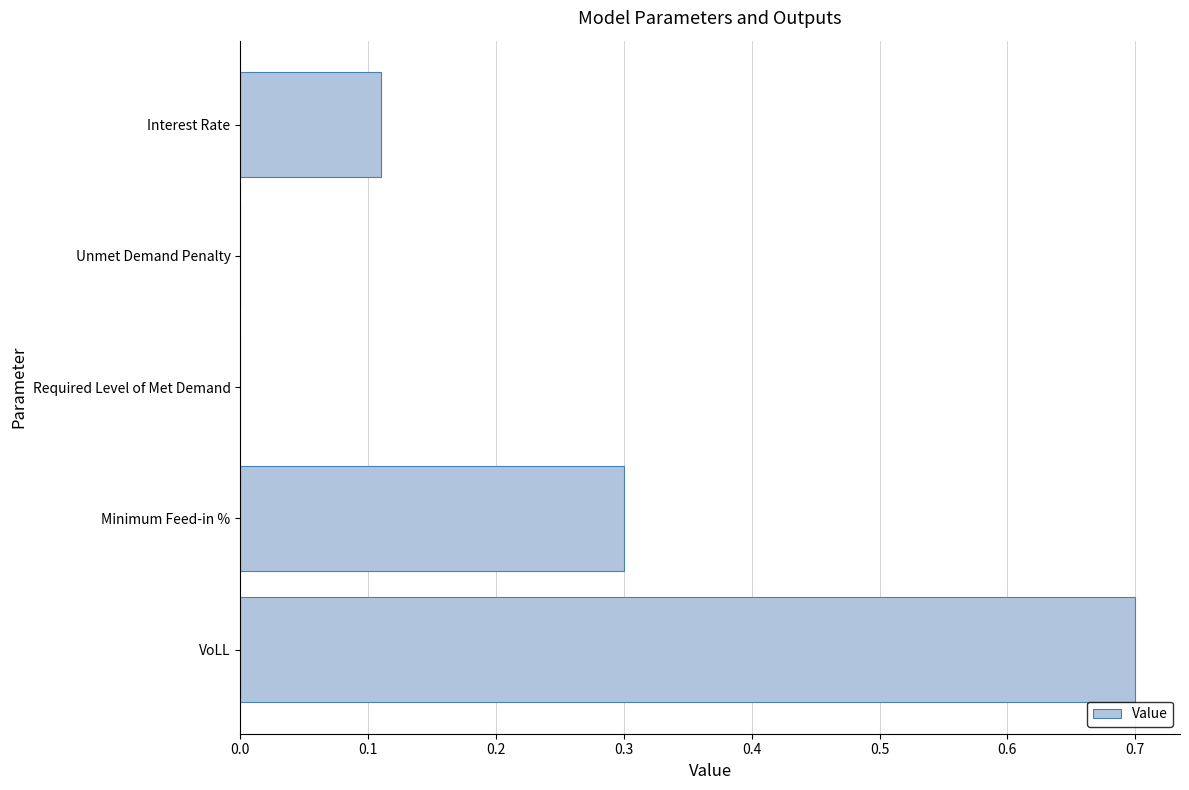

The value at VoLL is 0.2. True or false?

False